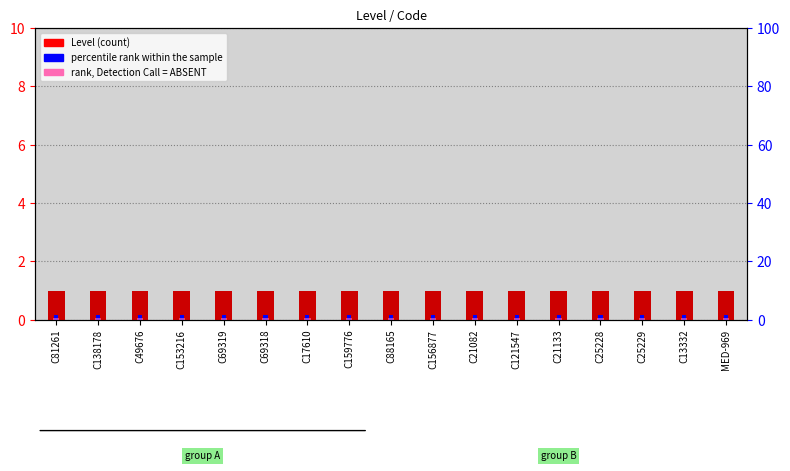

Reading left to right, transcribe all the data shown in this chart.

Level: C81261=1.0	C138178=1.0	C49676=1.0	C153216=1.0	C69319=1.0	C69318=1.0	C17610=1.0	C159776=1.0	C88165=1.0	C156877=1.0	C21082=1.0	C121547=1.0	C21133=1.0	C25228=1.0	C25229=1.0	C13332=1.0	MED-969=1.0
percentile rank within the sample: C81261=0.1	C138178=0.1	C49676=0.1	C153216=0.1	C69319=0.1	C69318=0.1	C17610=0.1	C159776=0.1	C88165=0.1	C156877=0.1	C21082=0.1	C121547=0.1	C21133=0.1	C25228=0.1	C25229=0.1	C13332=0.1	MED-969=0.1
rank, Detection Call = ABSENT: C81261=0.5	C138178=0.5	C49676=0.5	C153216=0.5	C69319=0.5	C69318=0.5	C17610=0.5	C159776=0.5	C88165=0.5	C156877=0.5	C21082=0.5	C121547=0.5	C21133=0.5	C25228=0.5	C25229=0.5	C13332=0.5	MED-969=0.5